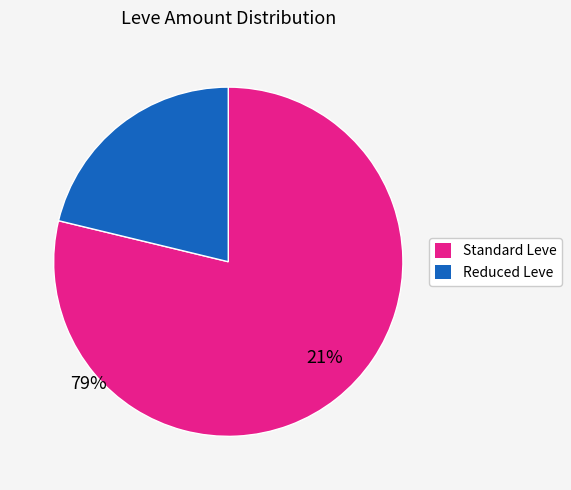

Does any single category account for the majority?

Yes